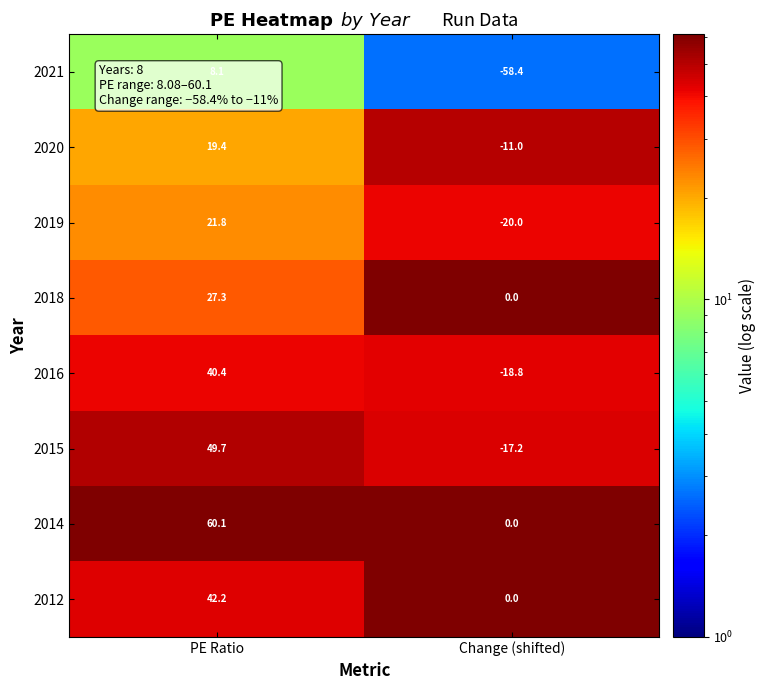

Which series has the largest total across all categories?

2014